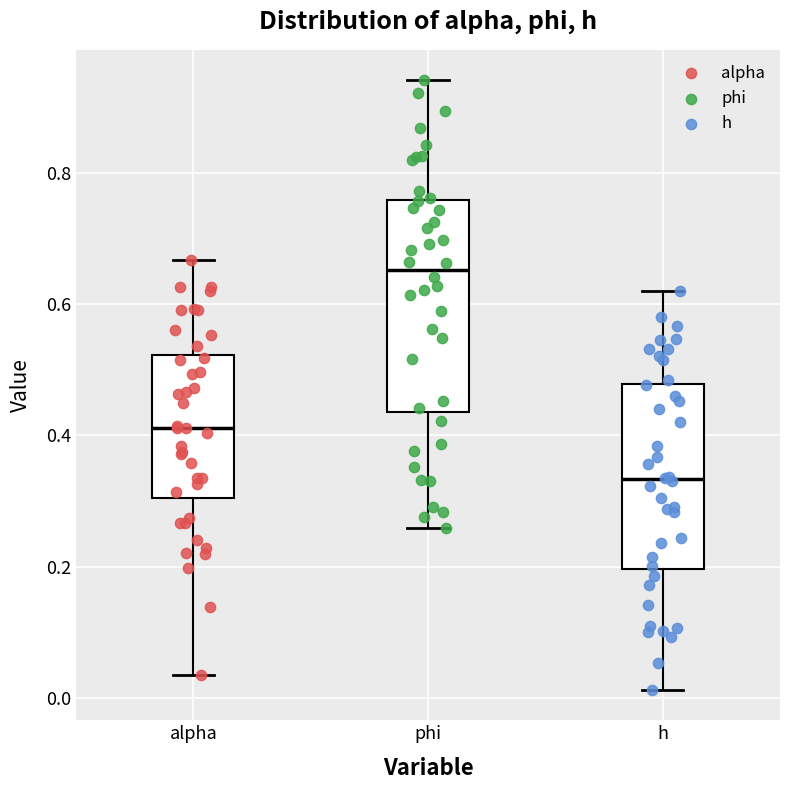

Where does the median line of the box for alpha sit on the y-axis? The values are not printed on the chart, so give them approximately, as read against the axis.

0.42